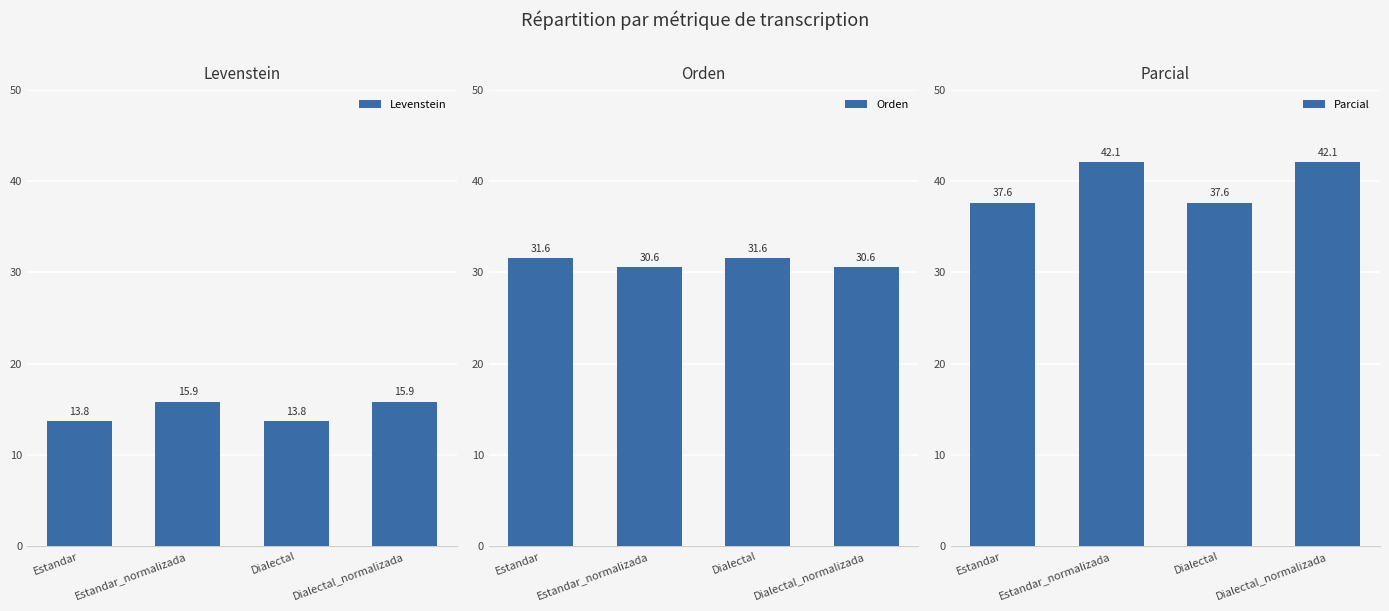

The Parcial series shows 9.7 at Estandar_normalizada. True or false?

False